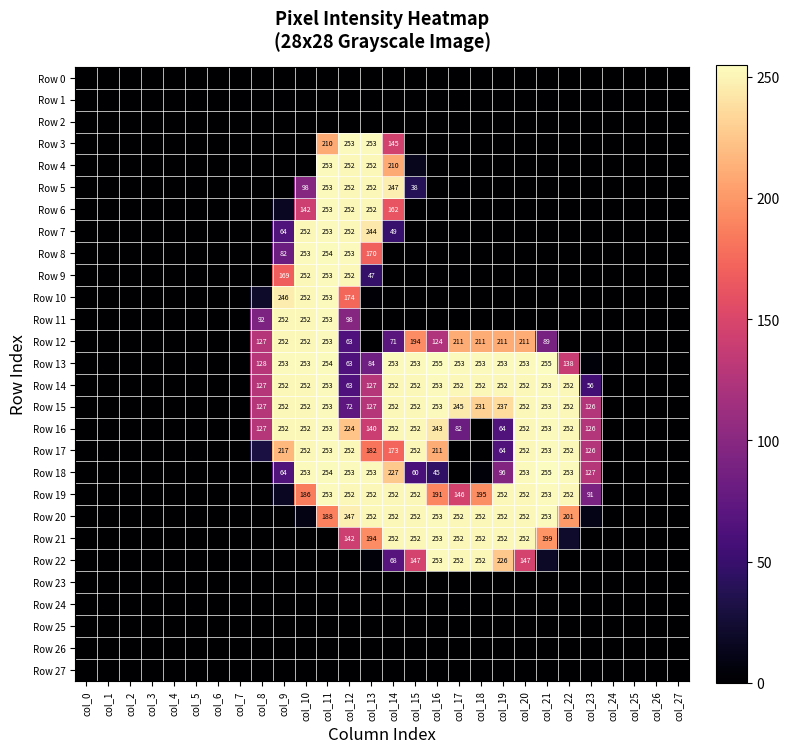

Is it true that Row 7 equals 427 at col_10?

False